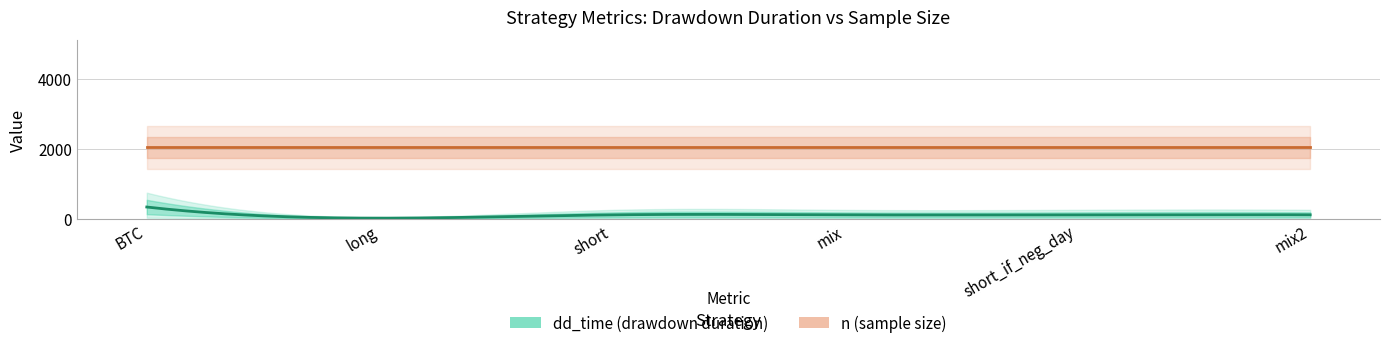

Is the value of n at mix2 greater than the value of dd_time at long?

Yes